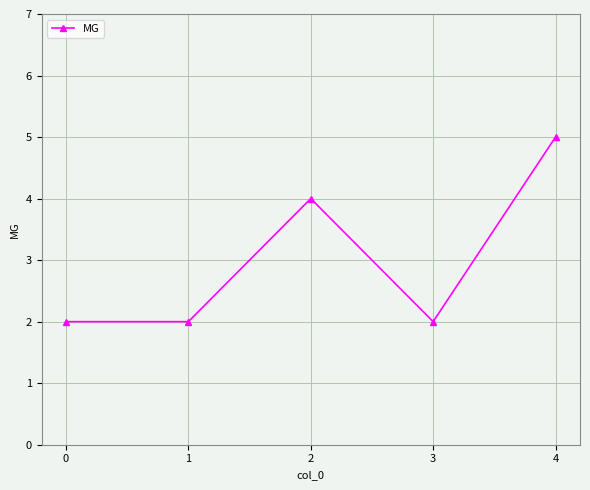

What is the change in value from 2 to 4?

+1